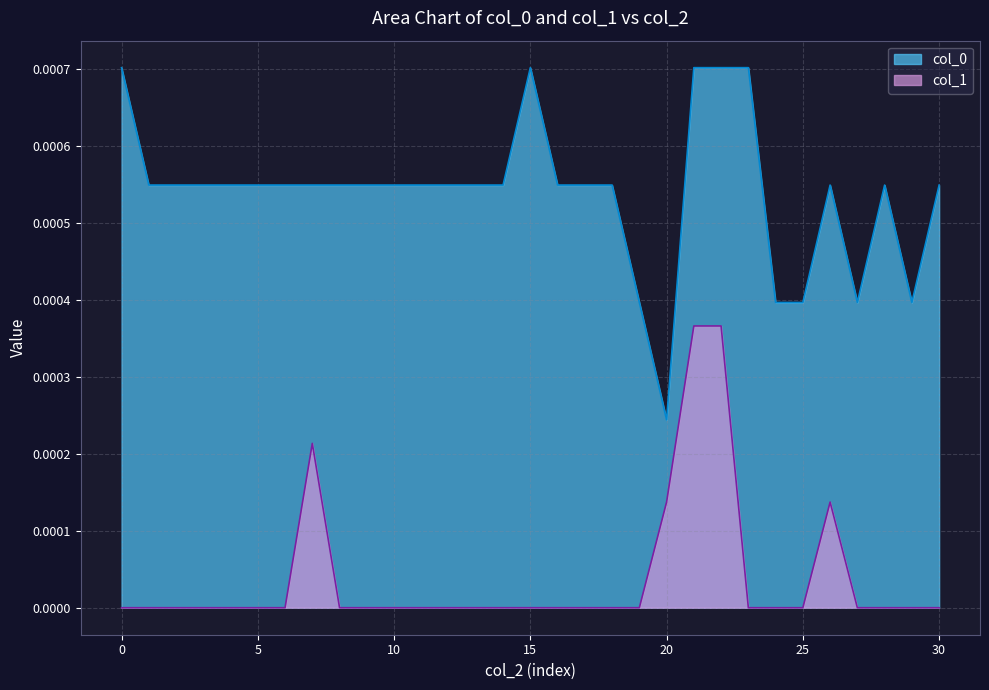

At how many categories does at least one series exceed 0?

31